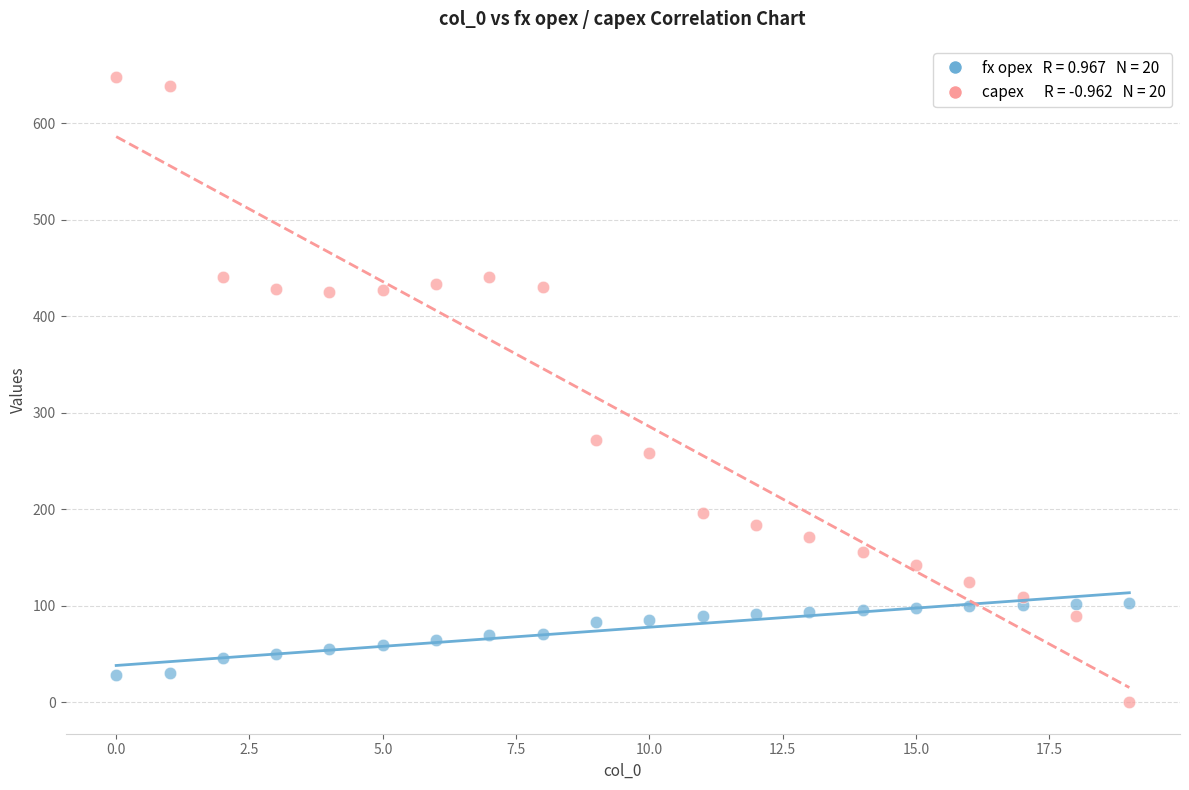

Across all data points, what is the range of Y values (max minus min)?

648